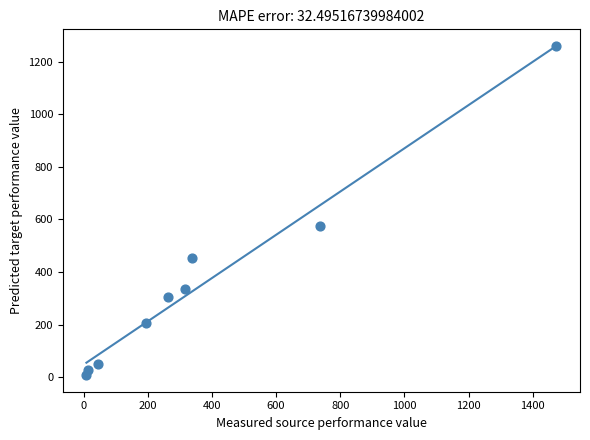

What is the range of X values (max minus min)?

1465